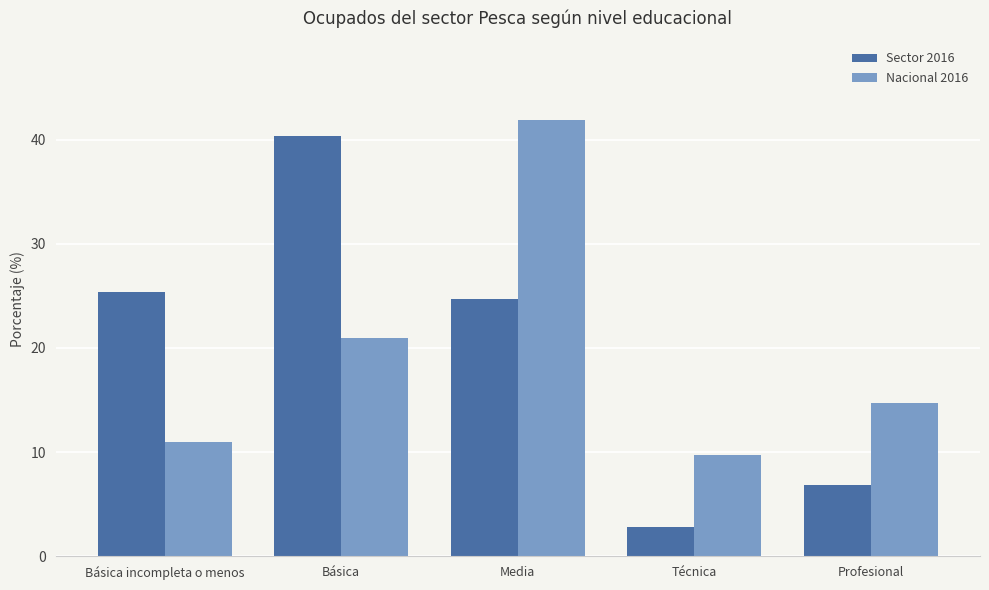

What is the total value across all series at Básica?

61.3